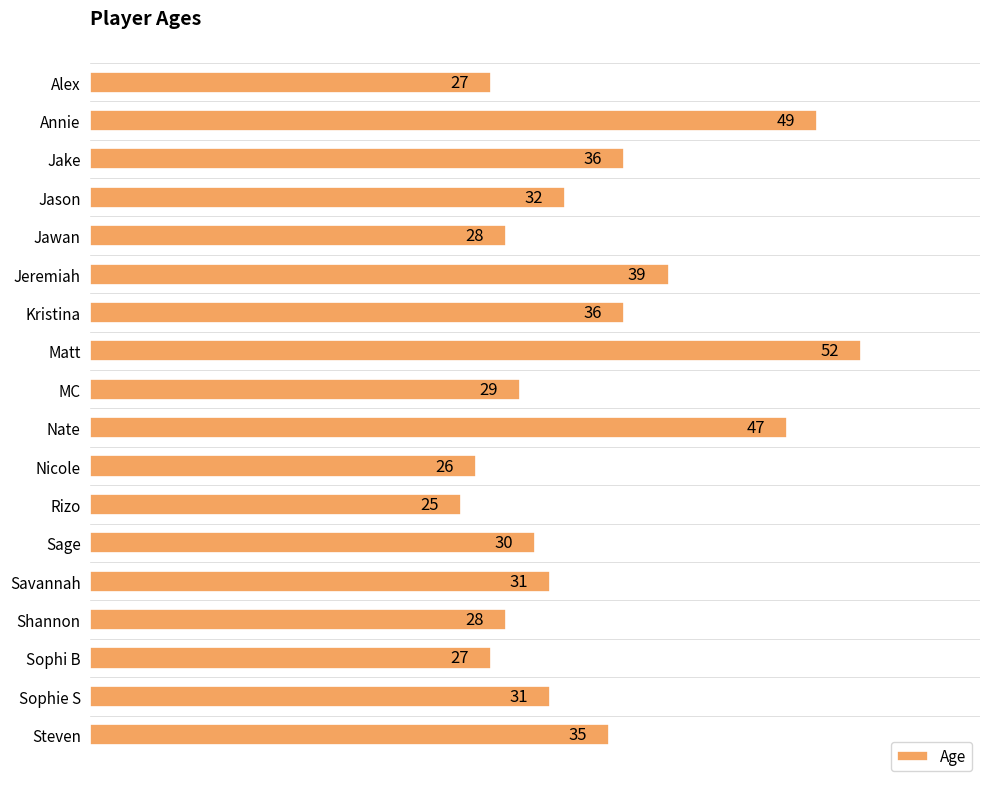

What is the average value?

34